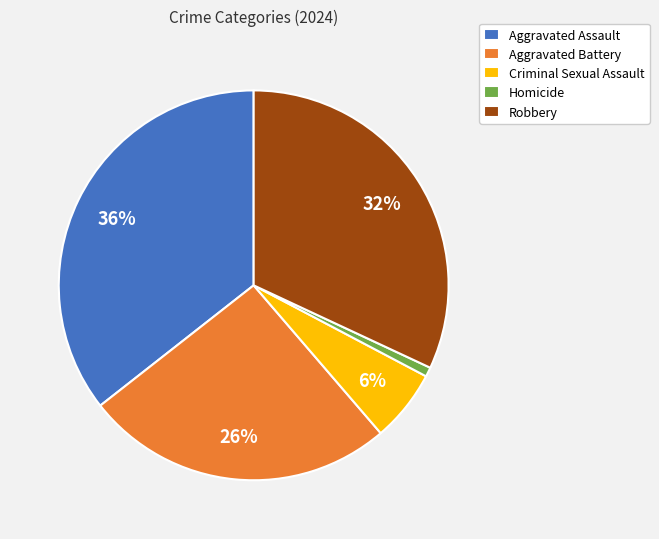

The Criminal Sexual Assault slice represents 17% of the pie. True or false?

False